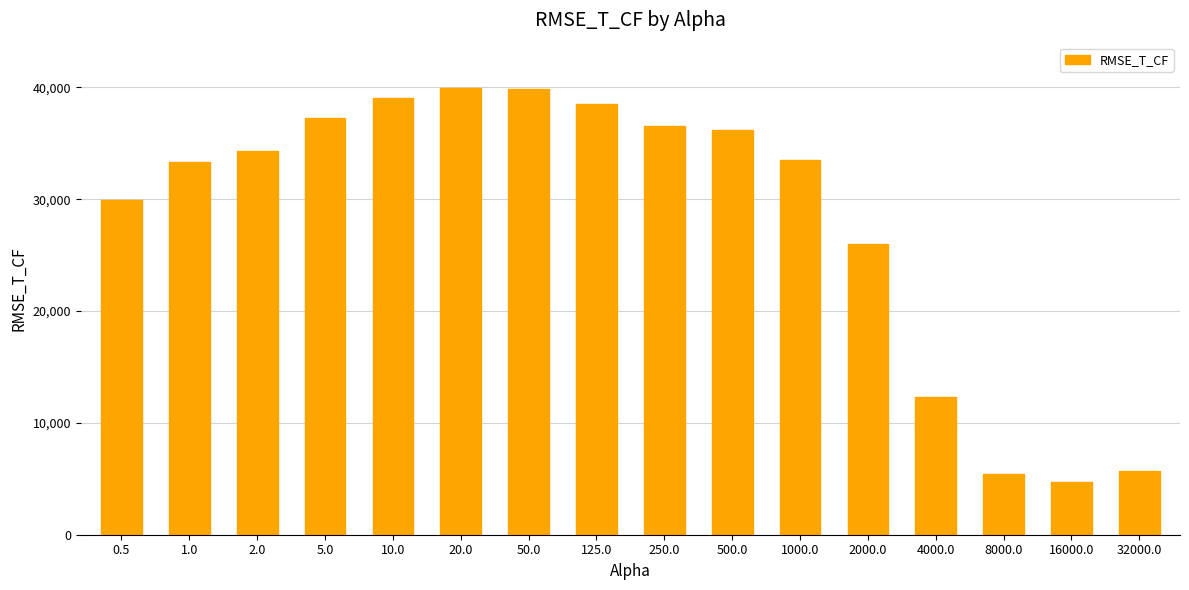

Where is the data nearest to the value 22347?

2000.0